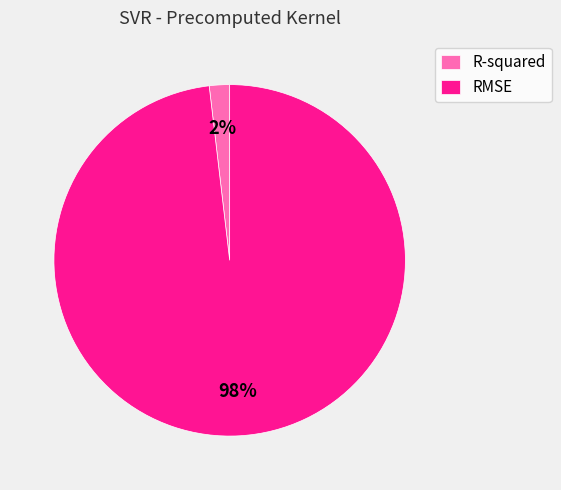

To the nearest percent, what percentage of the pie is RMSE?

98%